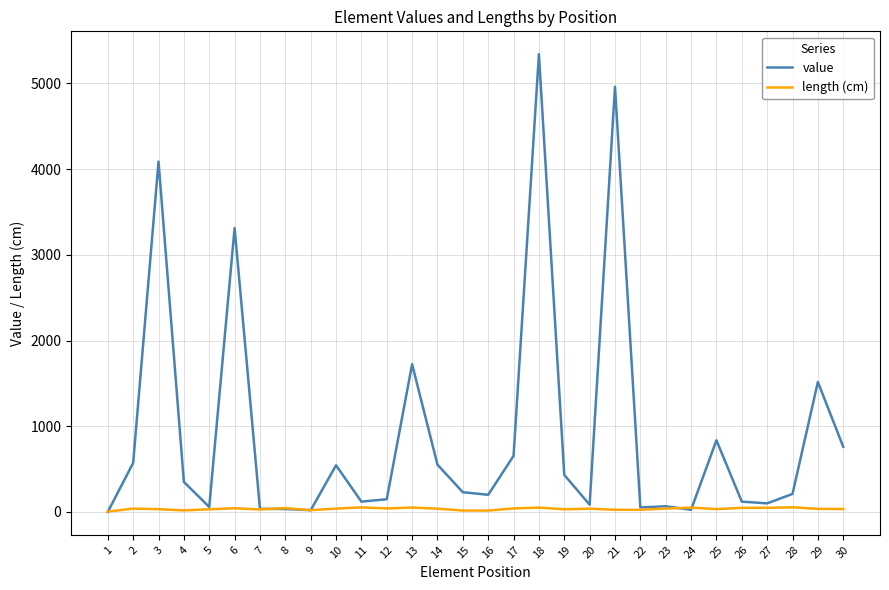

What is the sum of the value values at 8 and 25?

870.0